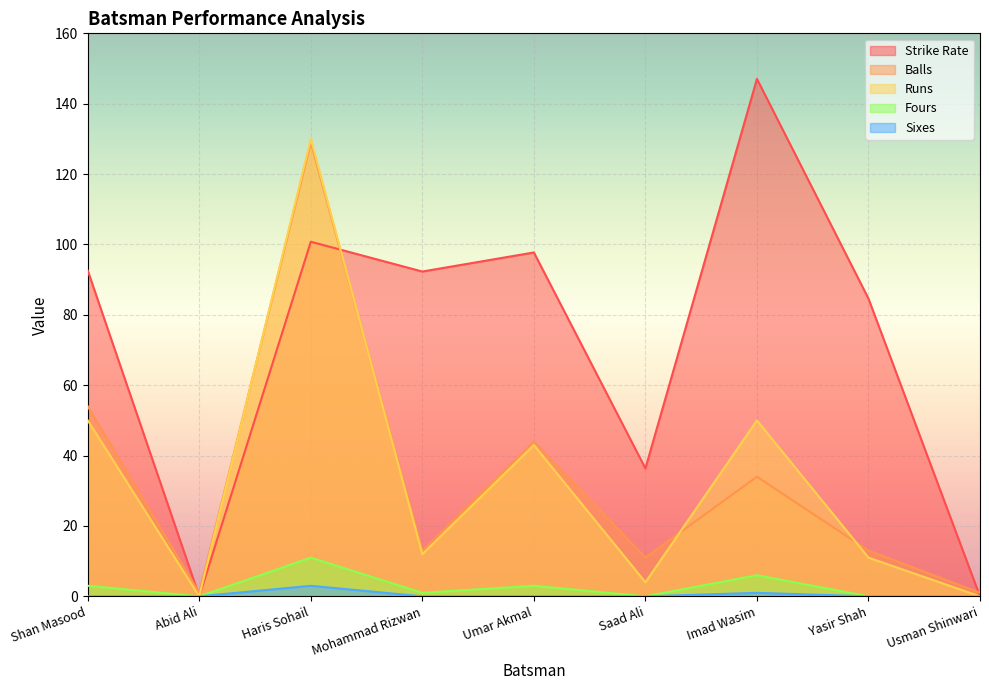

What is the label of the 3rd point from the left?

Haris Sohail